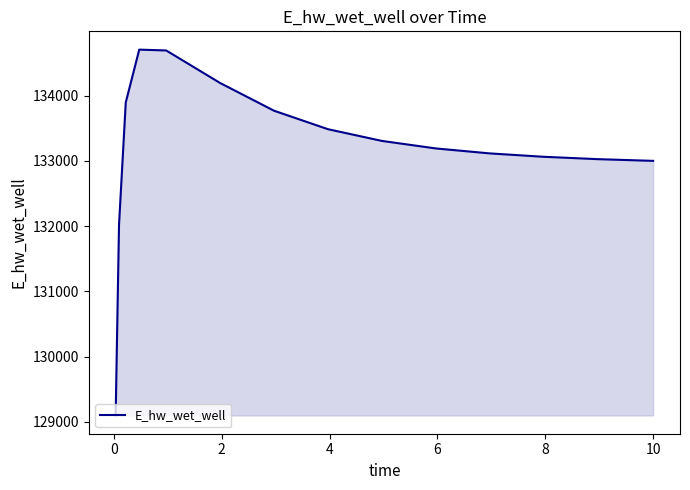

What is the difference between the maximum and minimum values?

5607.2